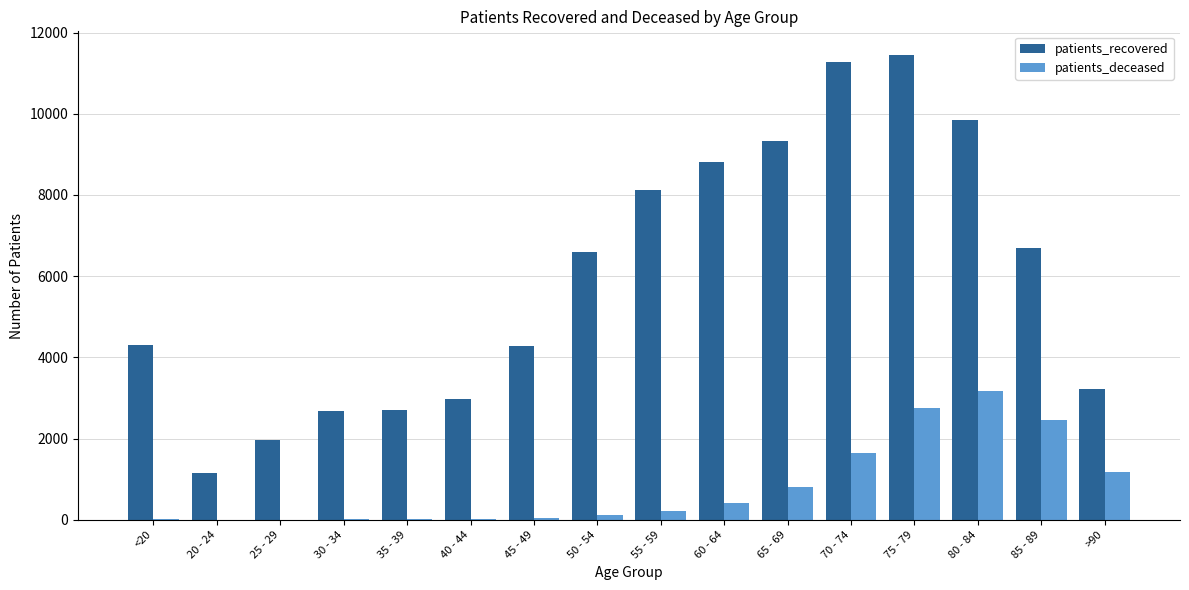

What is the spread (max minus min) of values at >90?

2062